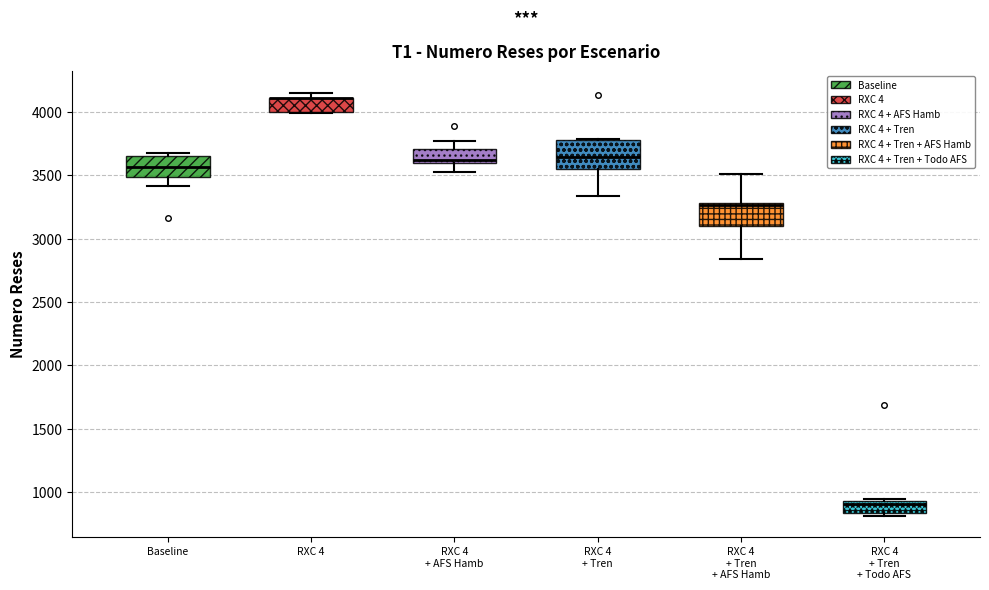

Reading left to right, transcribe this box plot: for each box, give where its median line is, the range the box spans, and where its two whiskers end, as read against the y-axis. The values are not printed on the chart, so give them approximately, as read against the axis.

Baseline: median 3550, box 3500 to 3650, whiskers 3400 to 3700
RXC 4: median 4100 (drawn on the box's upper edge), box 4000 to 4100, whiskers 4000 to 4150
RXC 4 + AFS Hamb: median 3600 (just above the box's lower edge), box 3600 to 3700, whiskers 3550 to 3750
RXC 4 + Tren: median 3650, box 3550 to 3800, whiskers 3350 to 3800 (just above the box's upper edge)
RXC 4 + Tren + AFS Hamb: median 3250, box 3100 to 3300, whiskers 2850 to 3500
RXC 4 + Tren + Todo AFS: median 900, box 850 to 950, whiskers 800 to 950 (just above the box's upper edge)